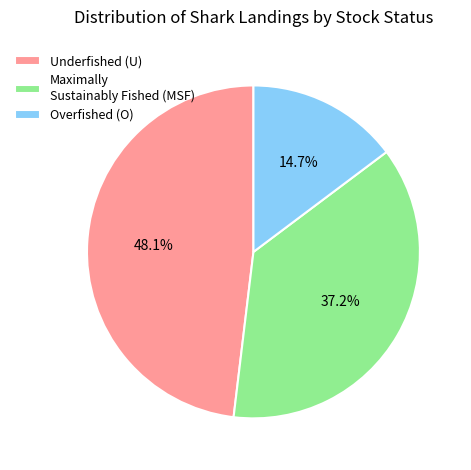

Rank the categories by value from highest to lowest.

Underfished (U), Maximally Sustainably Fished (MSF), Overfished (O)